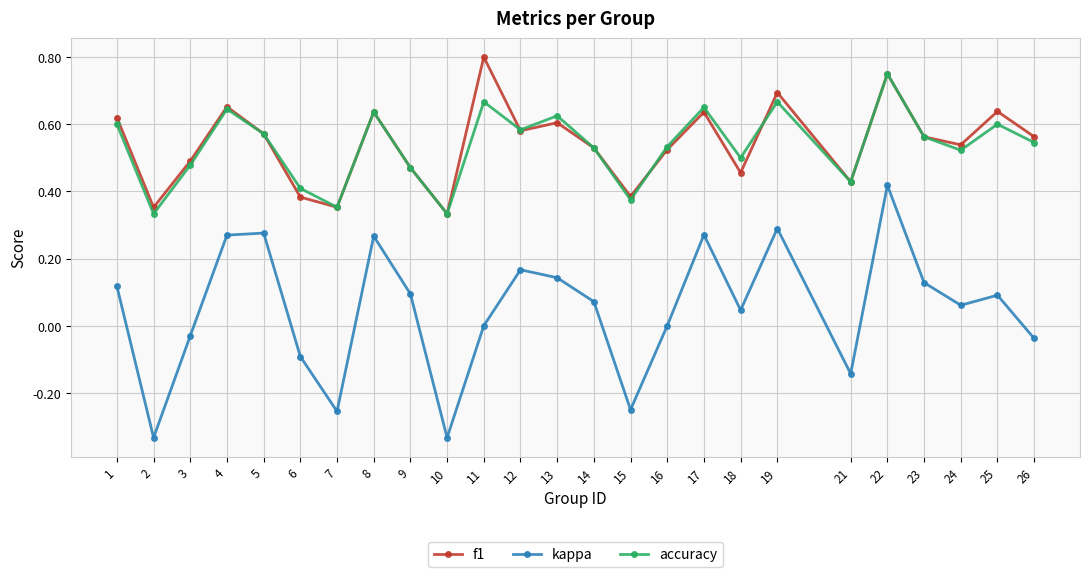

Is this an area chart (filled region under the line)?

No